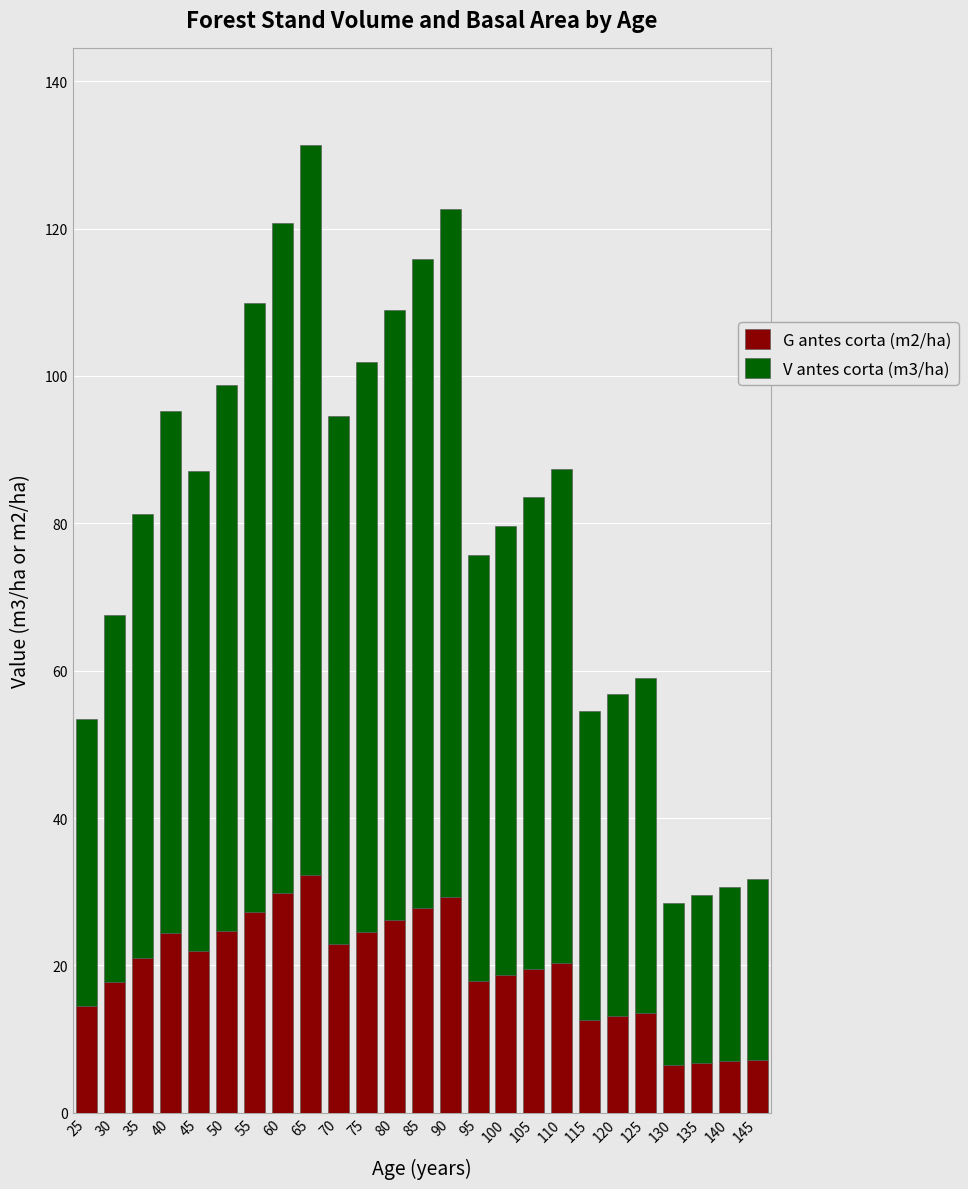

At which category is the sum across all series the highest?

65